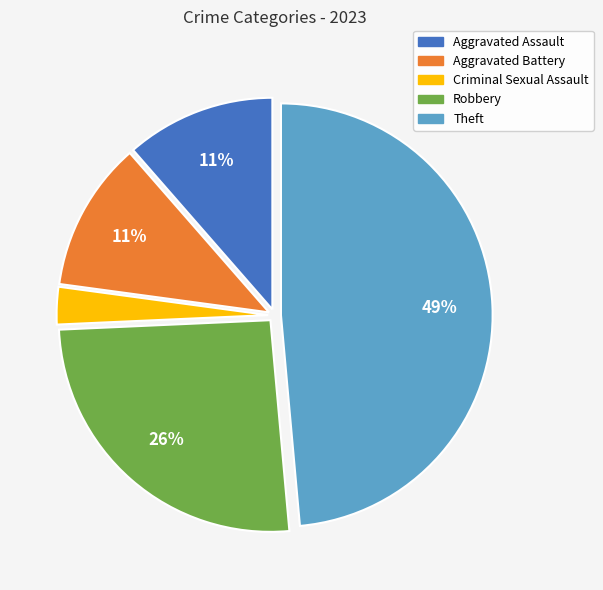

Do Theft and Aggravated Assault together represent more than half of the pie?

Yes